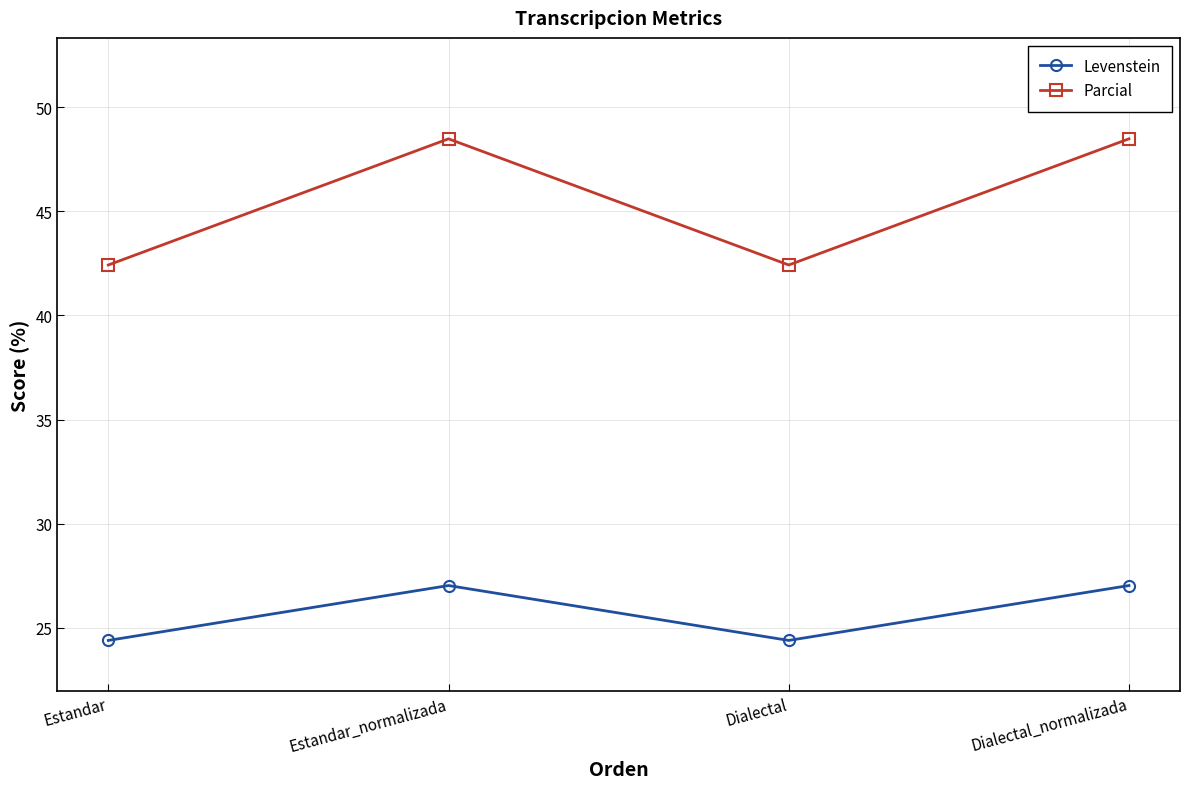

True or false: Parcial and Levenstein cross at least once.

False